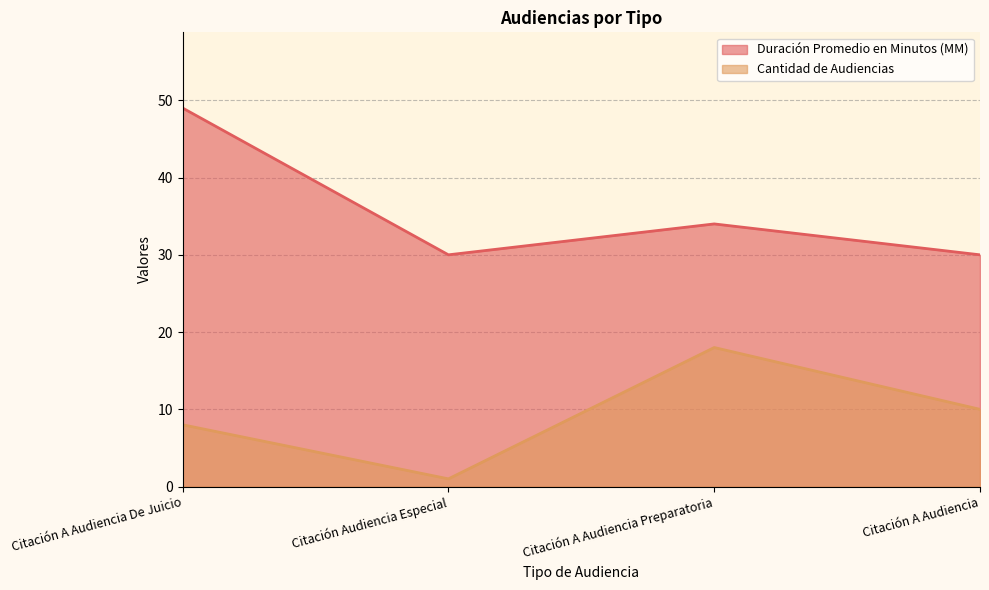

What are all the series names shown in the legend?

Duración Promedio en Minutos (MM), Cantidad de Audiencias